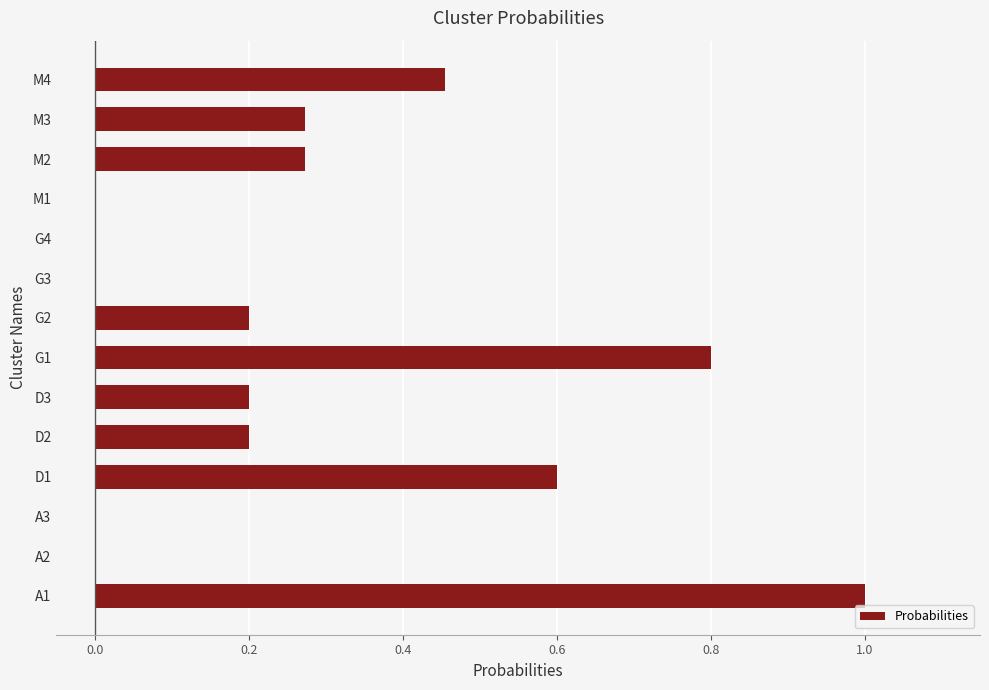

The value at A3 is 0.0. True or false?

True